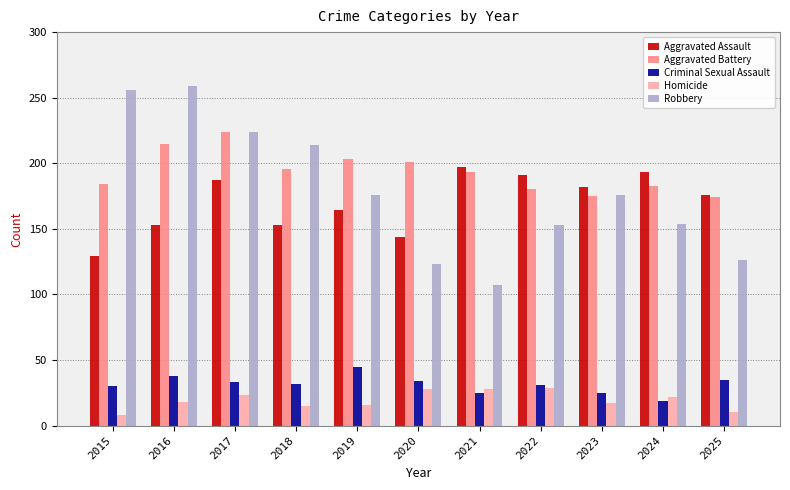

Is it true that Homicide equals 47 at 2021?

False